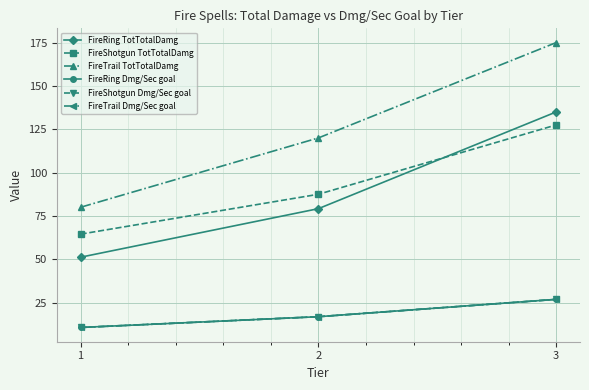

How many lines are shown in the chart?

6